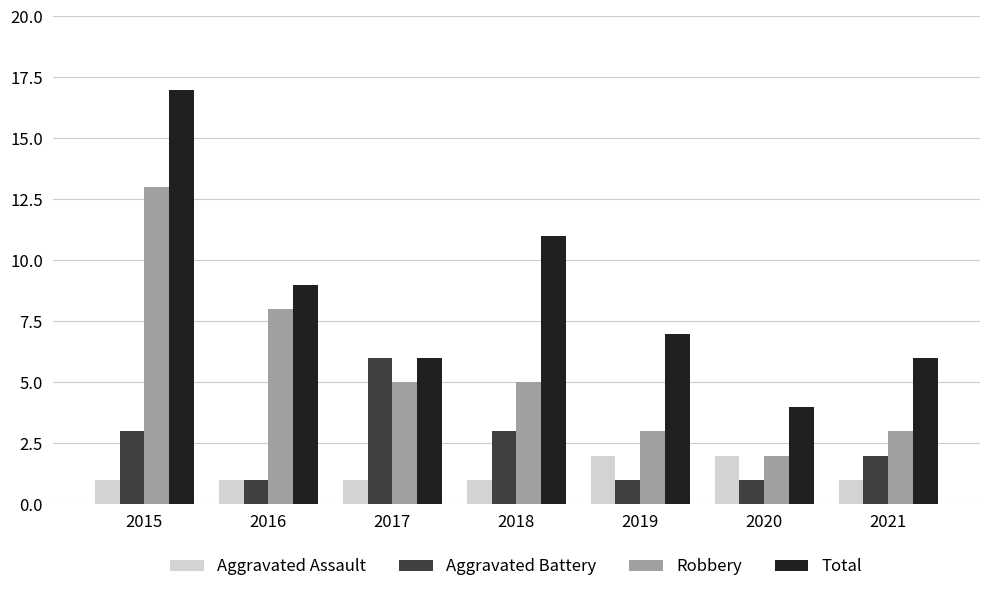

What is the lowest value of the Aggravated Battery series?

1